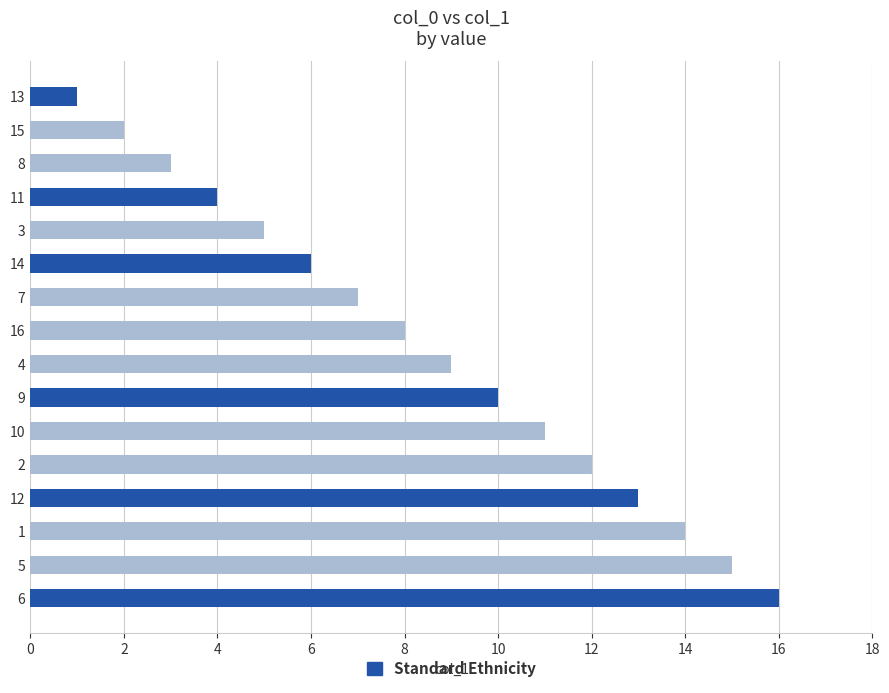

Which has a higher value, 8 or 0?

8